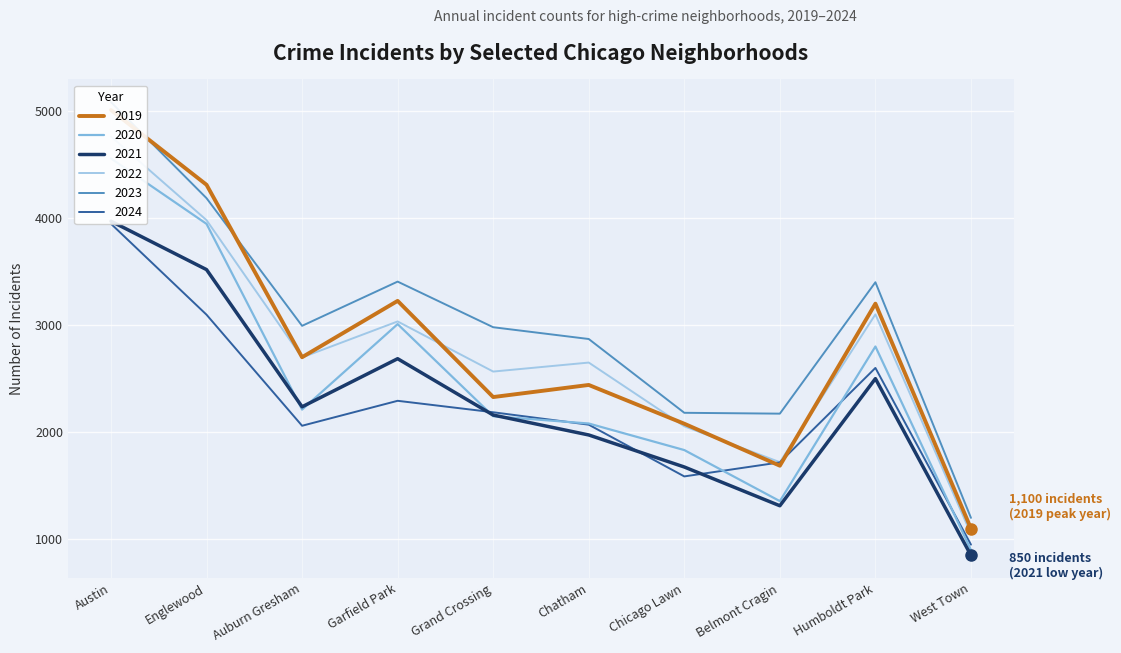

Is it true that 2019 equals 2328 at Grand Crossing?

True